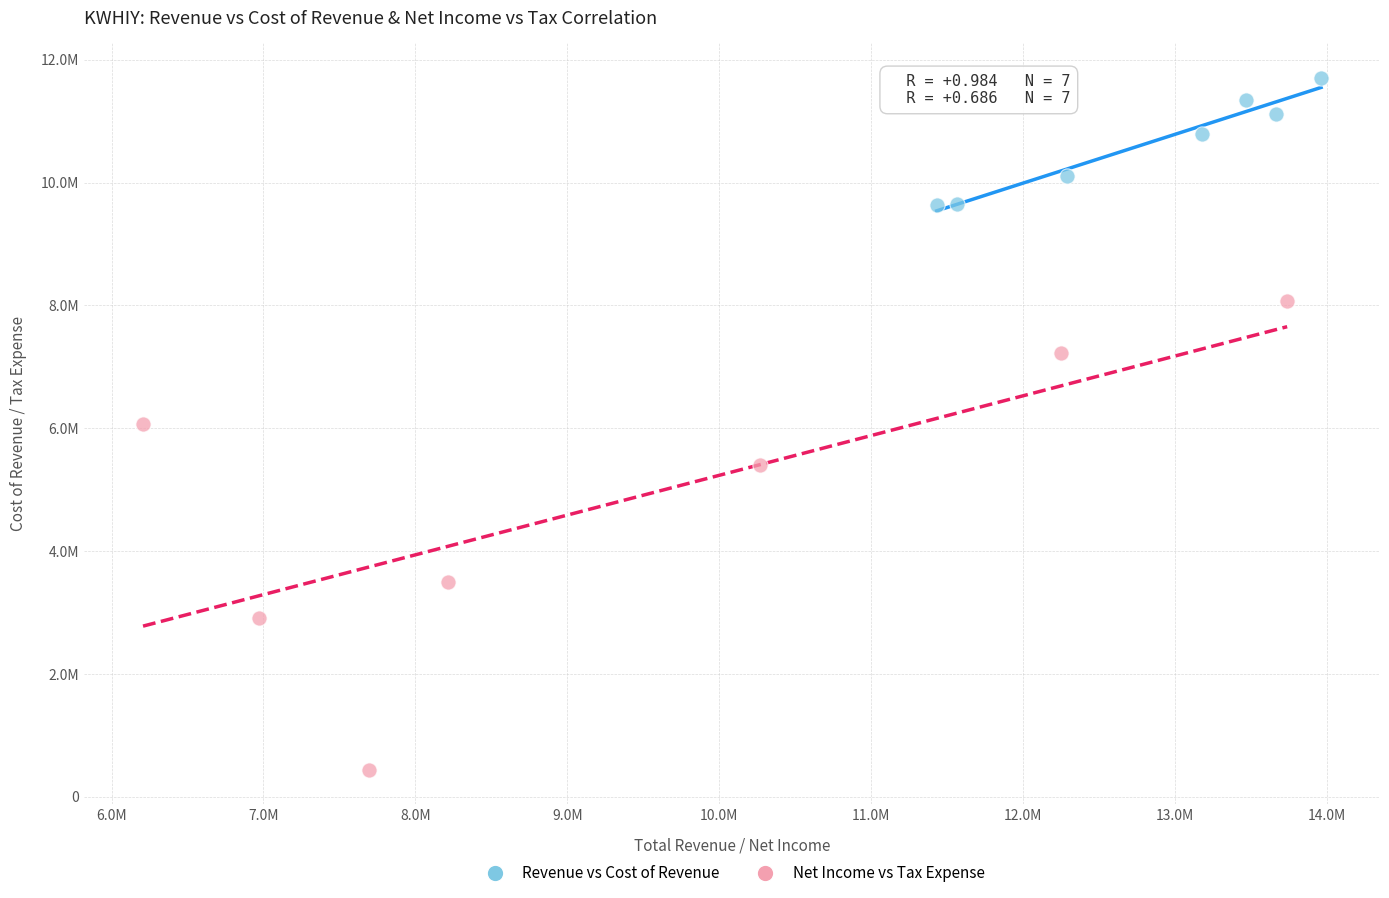

What are all the series names shown in the legend?

Revenue vs Cost of Revenue, Net Income vs Tax Expense